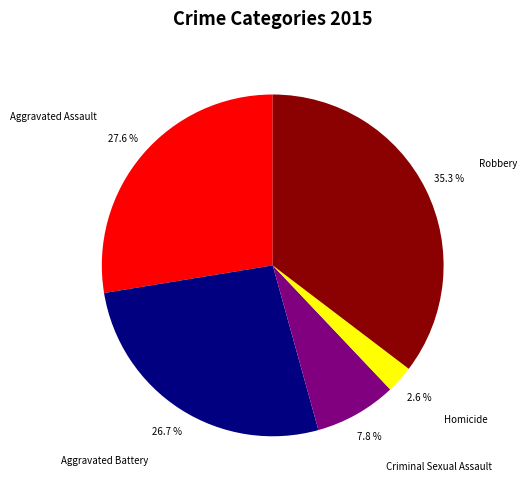

Count the number of slices in the pie.

5